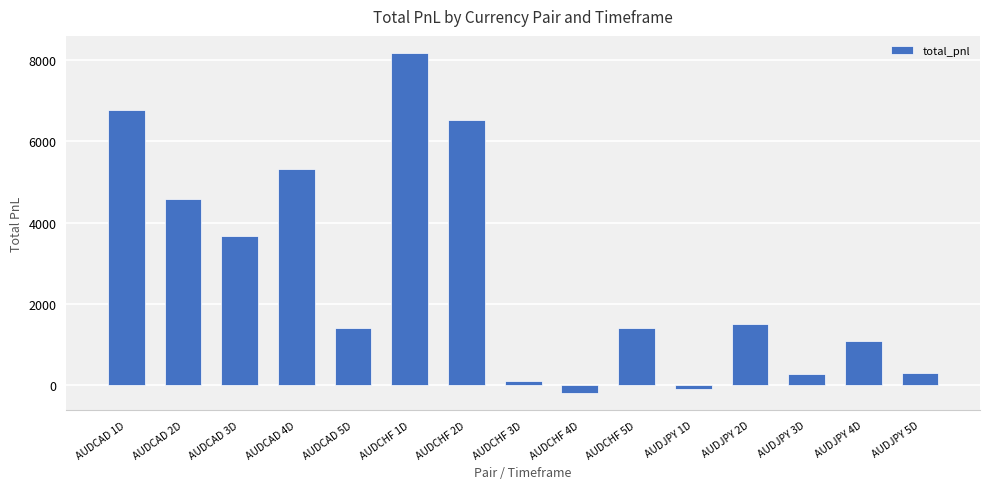

What is the difference between the values at AUDCAD 3D and AUDCHF 5D?

2277.4